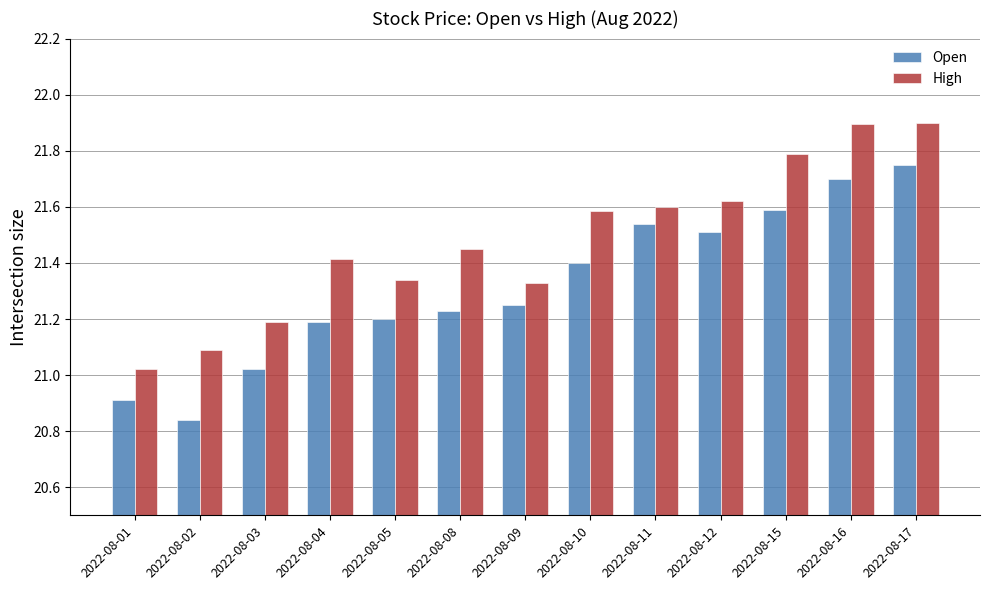

Rank the series by their maximum value, from lowest to highest.

Open, High